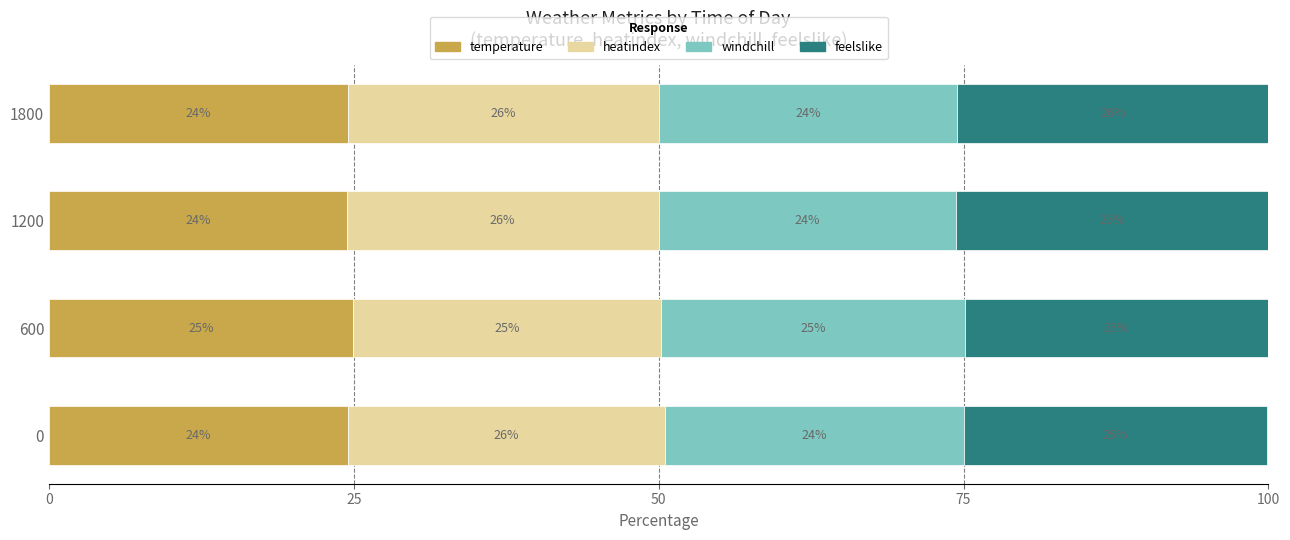

What is the maximum value for temperature?

24.9